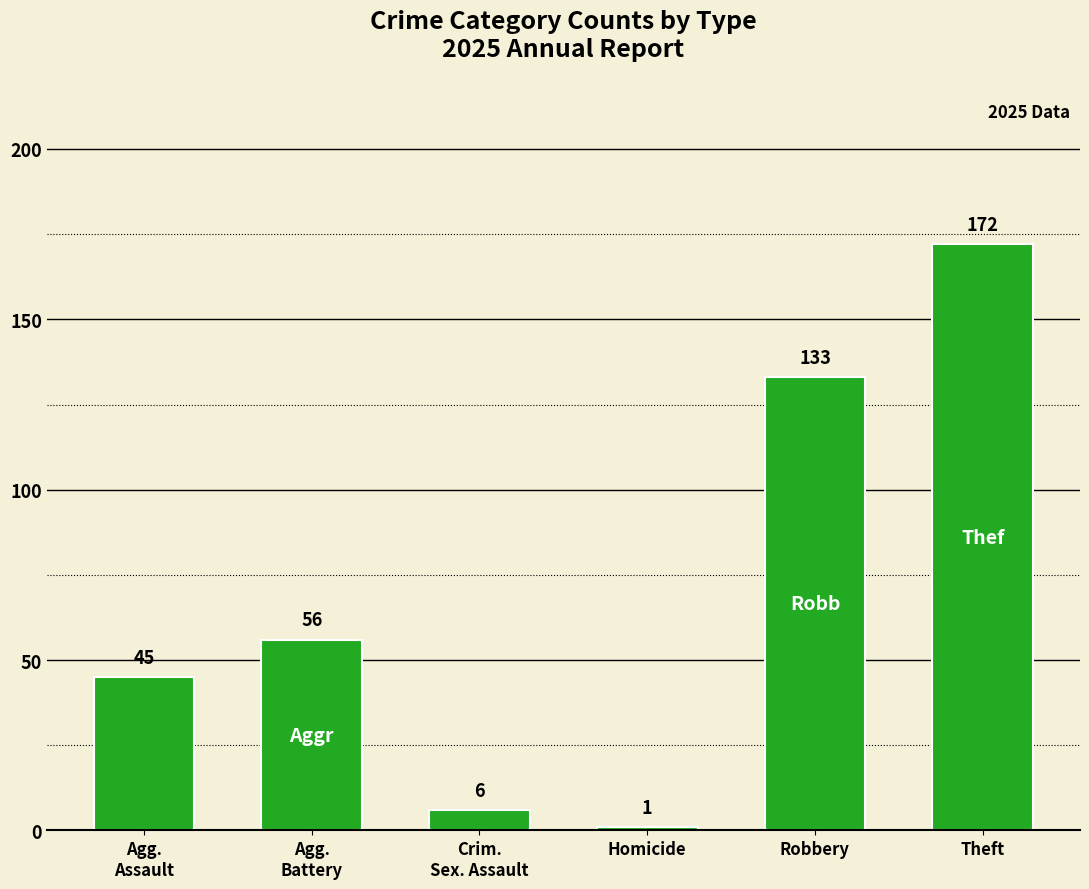

What is the sum of all values?

413